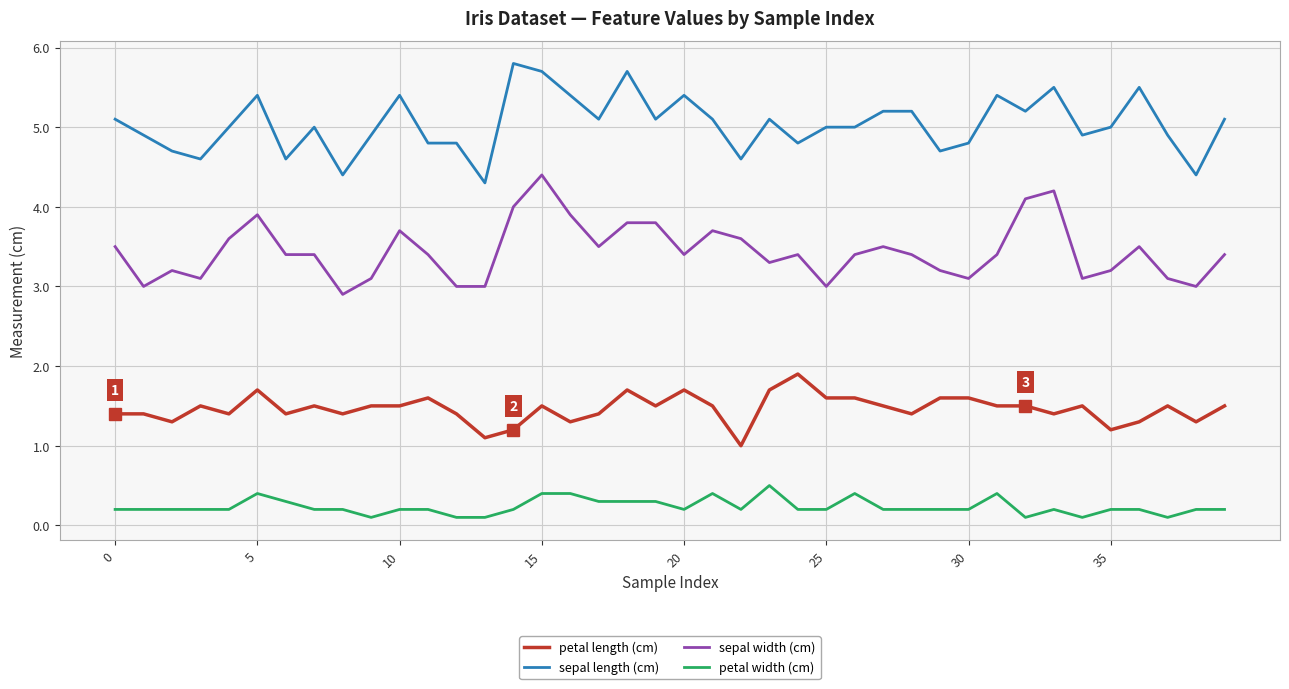

What is the difference between the maximum and minimum values in the petal length (cm) series?

0.9